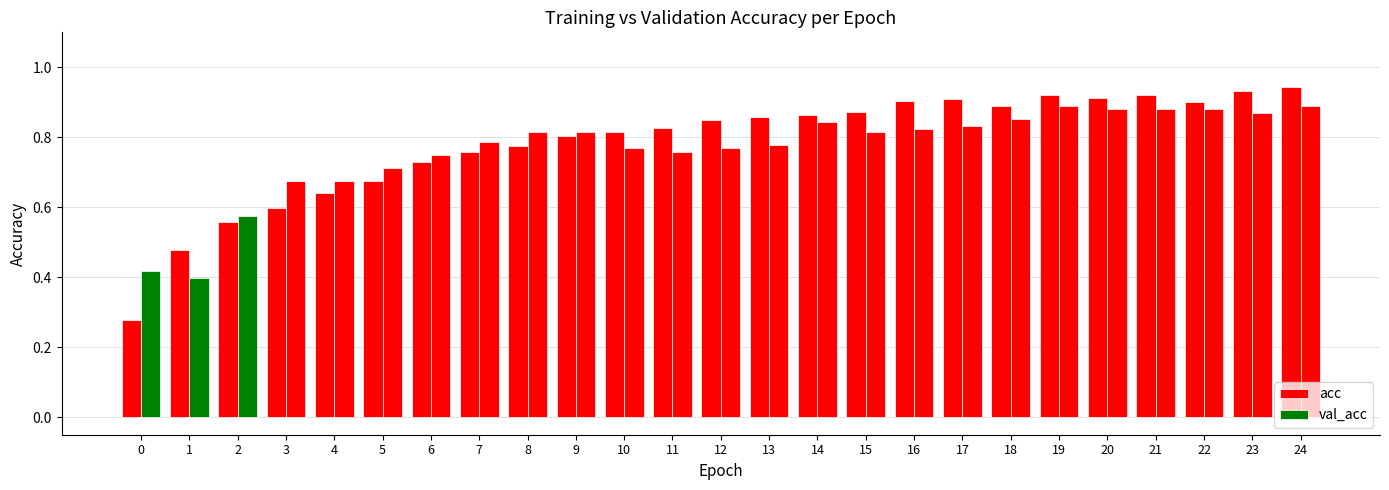

What is the value of the acc bar at the 5th from the left?

0.6